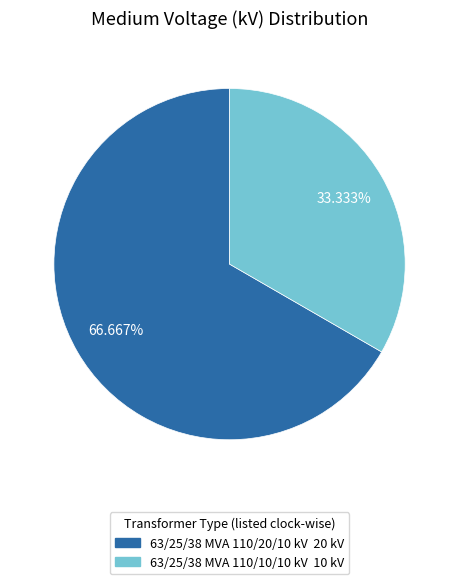

How many slices are in this pie chart?

2